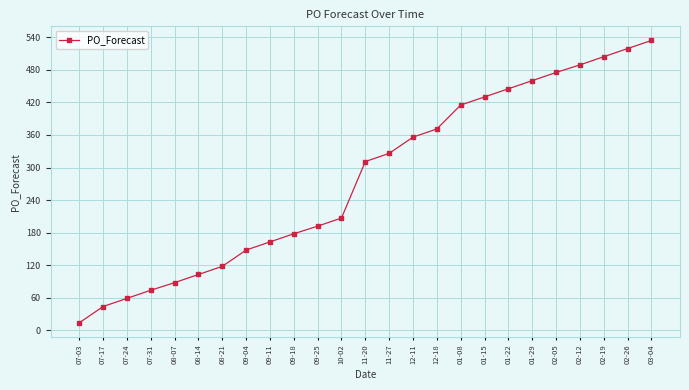

What is the minimum value shown in the chart?

14